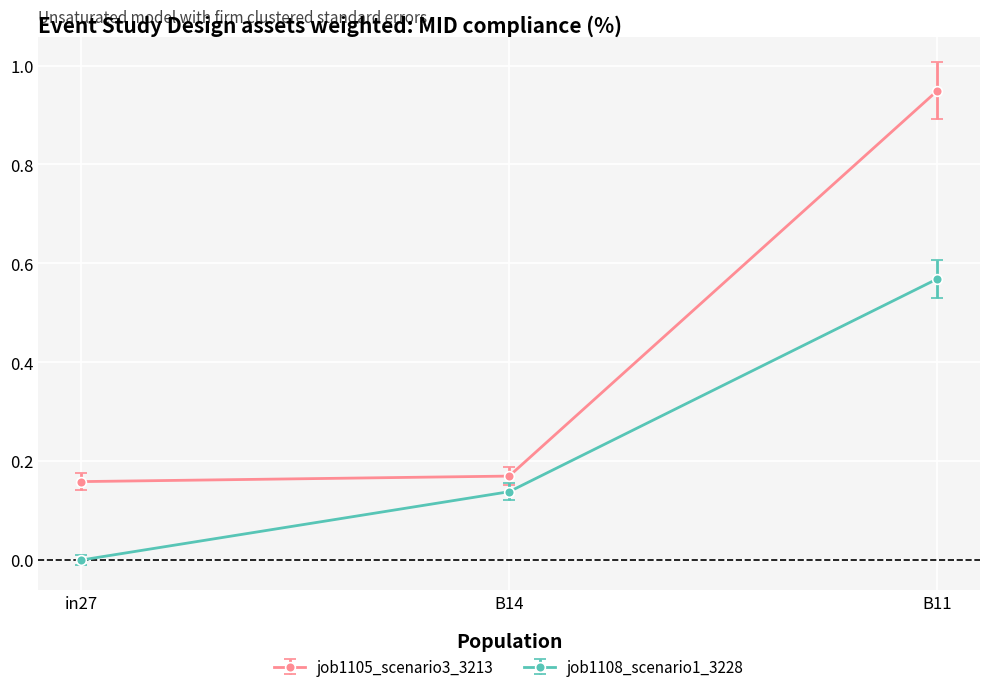

Between in27 and B11, which series saw the biggest shift?

job1105_scenario3_3213